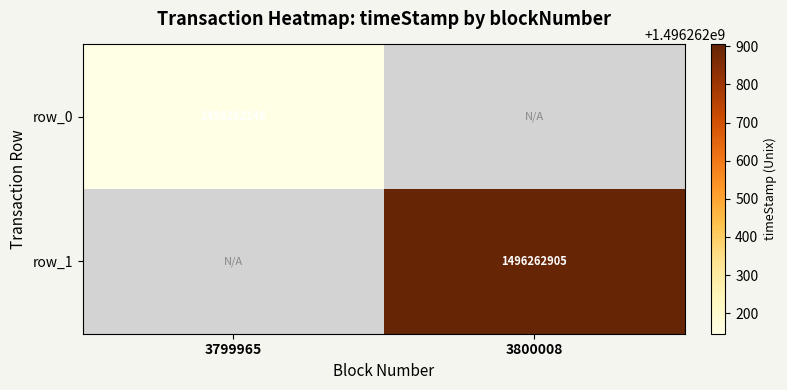

What is the total value across all series at 1?

1496262905